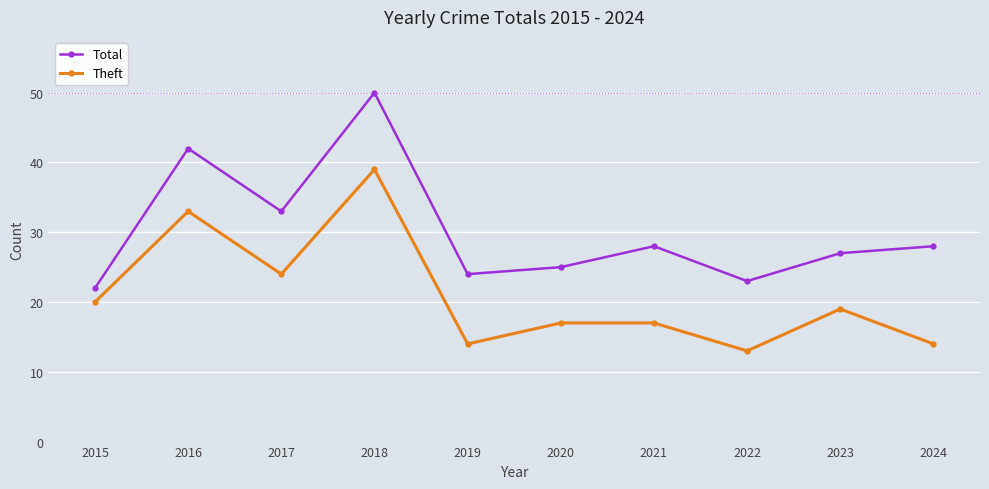

What are all the series names shown in the legend?

Total, Theft